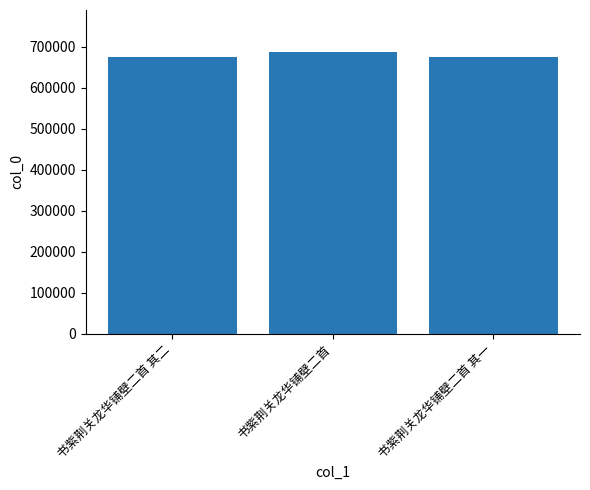

What value does the data have at 书紫荆关龙华铺壁二首 其二?

675558